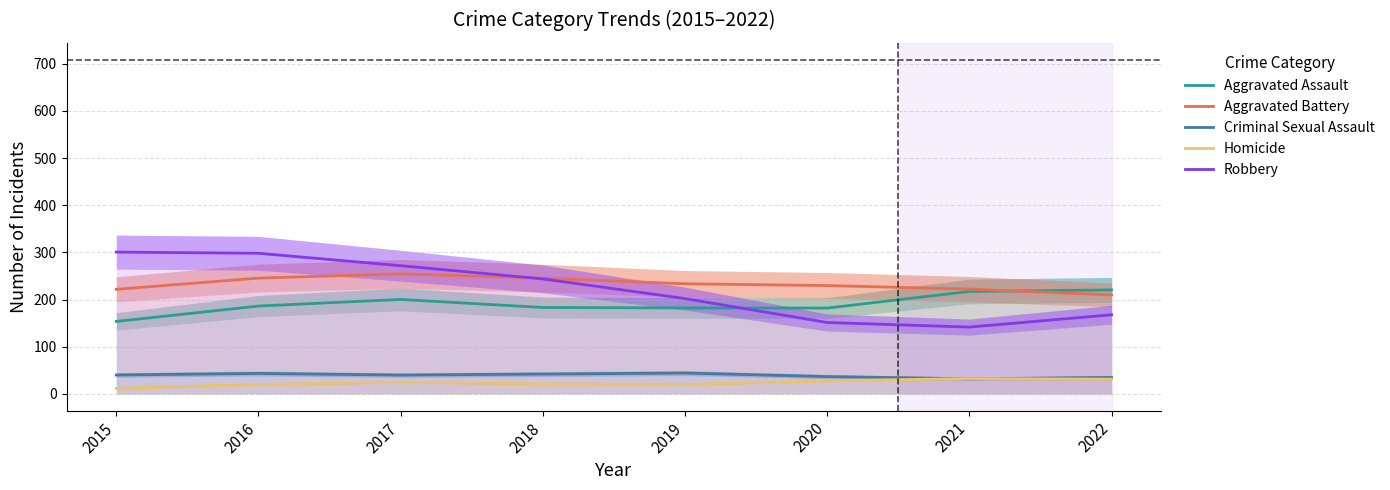

Between 2018 and 2015, which is larger?

2018